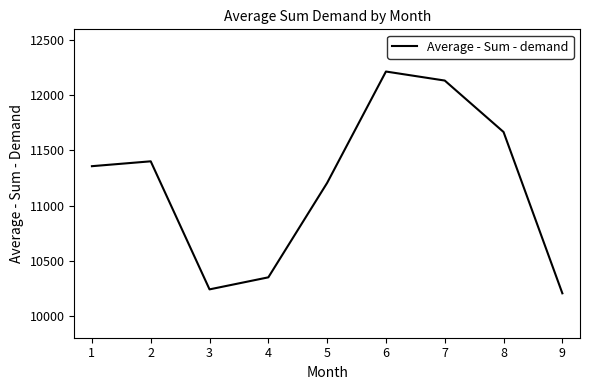

Is it true that the value at 7 is 8170.2?

False